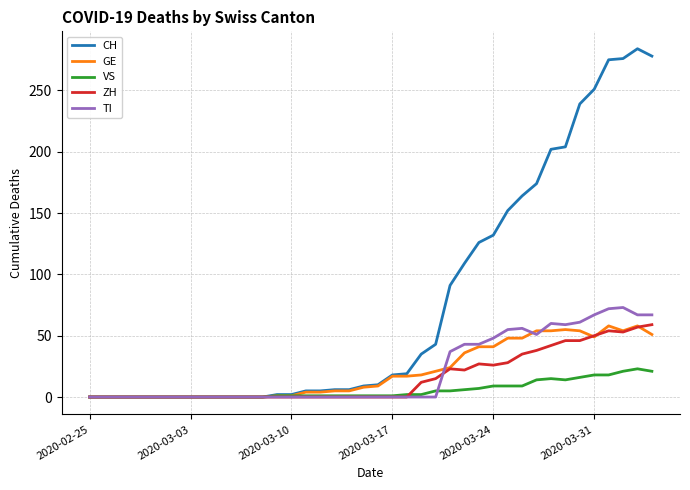

How many lines are shown in the chart?

5